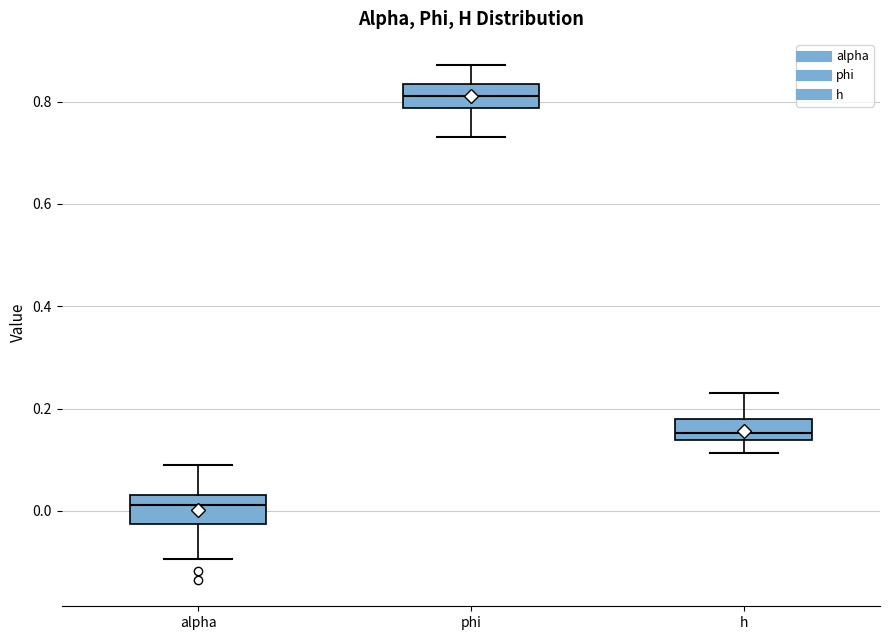

Where does the upper whisker of the box for phi end on the y-axis? The values are not printed on the chart, so give them approximately, as read against the axis.

0.88